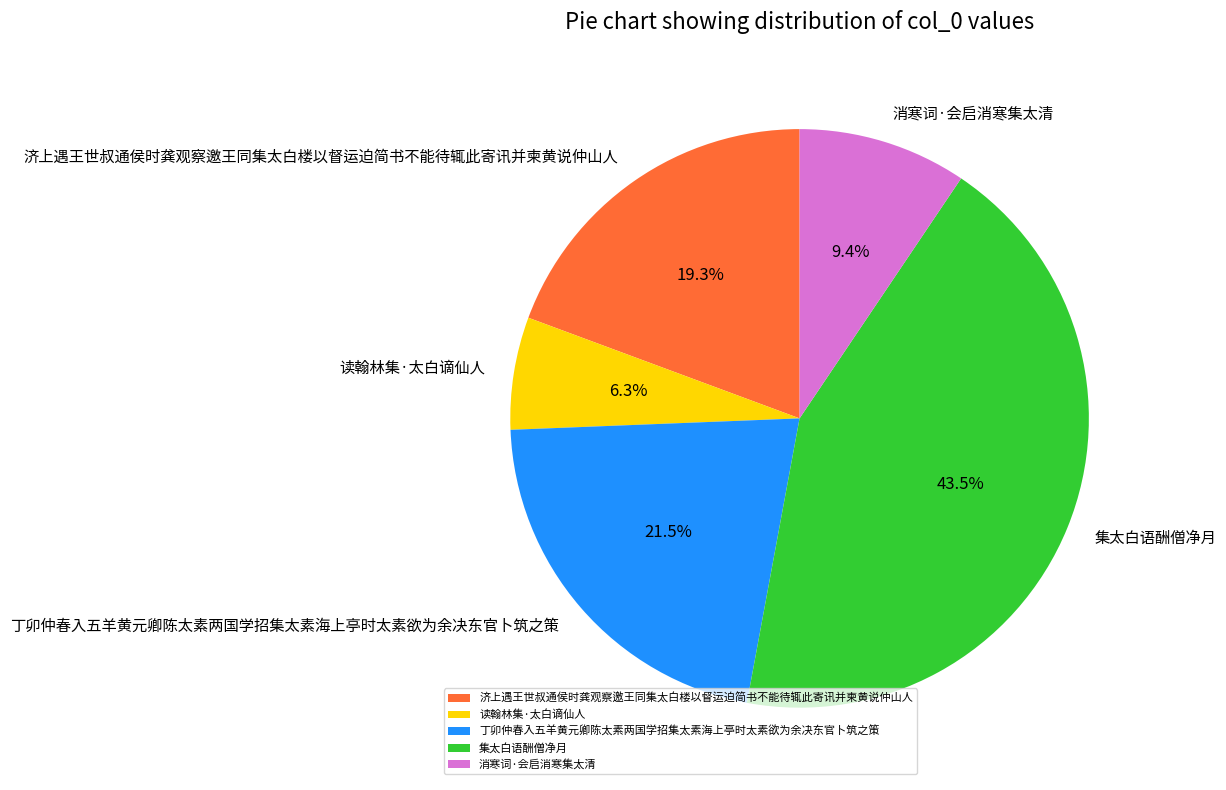

How many slices are in this pie chart?

5